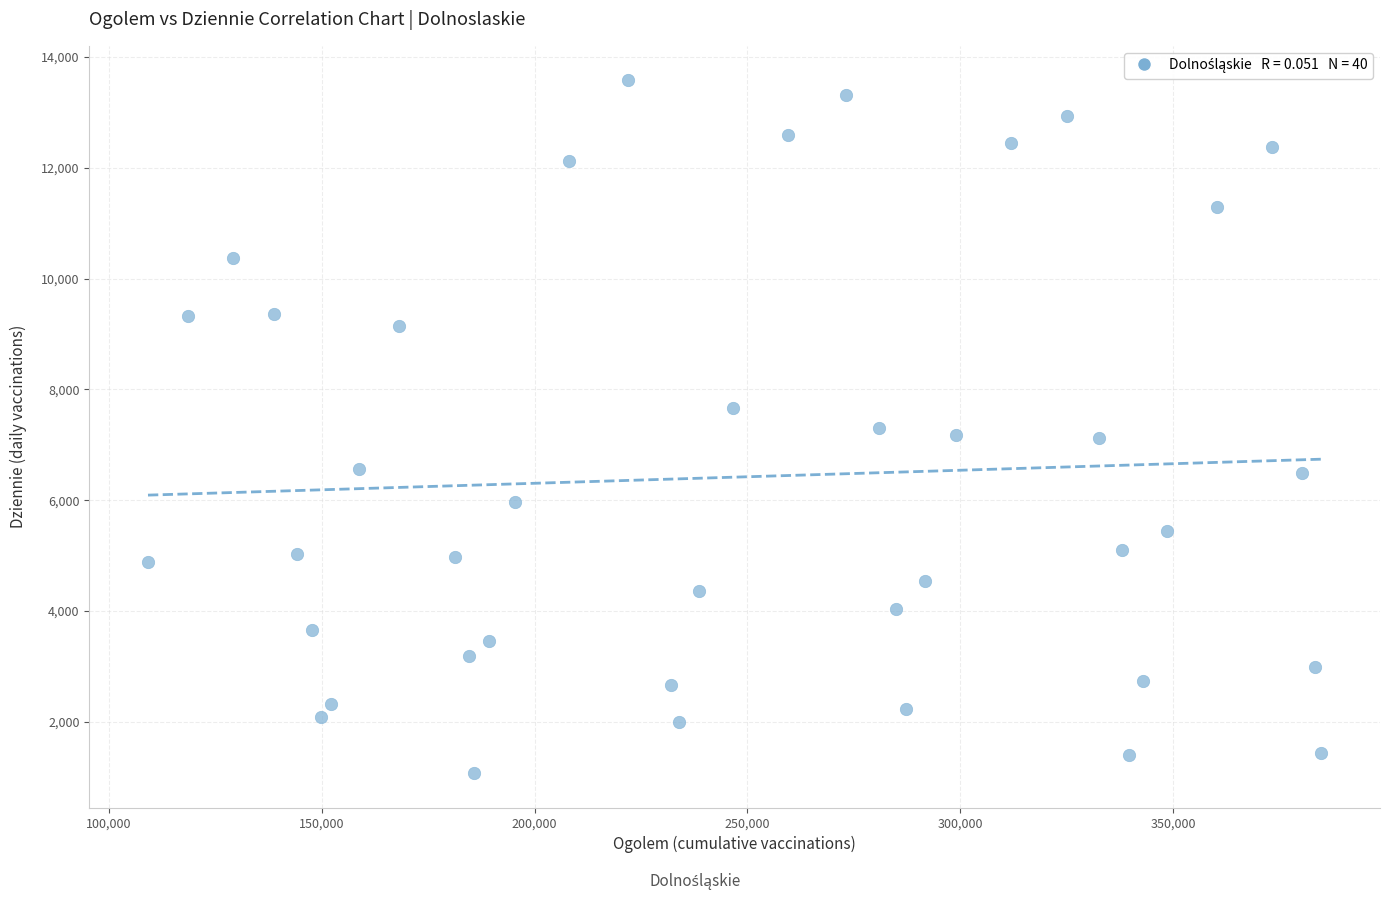

What is the range of Y values (max minus min)?

12498